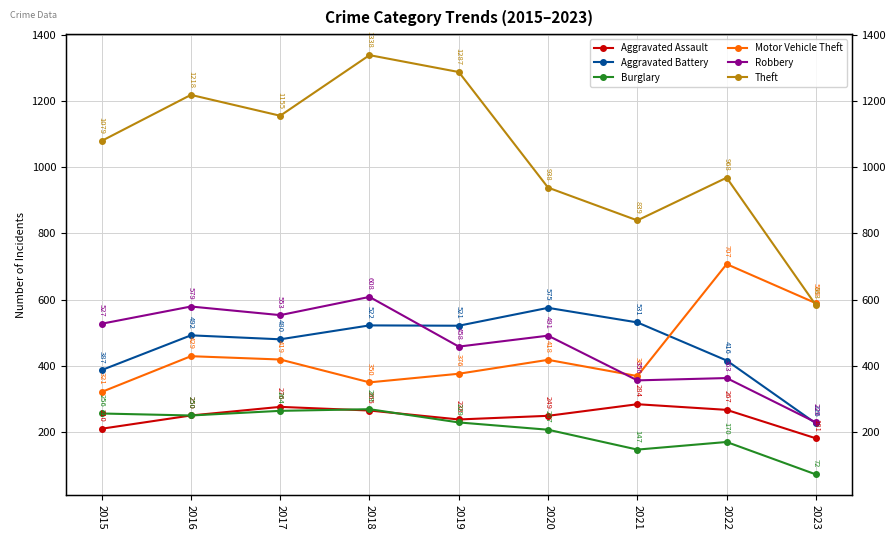

How many series are shown in this chart?

6